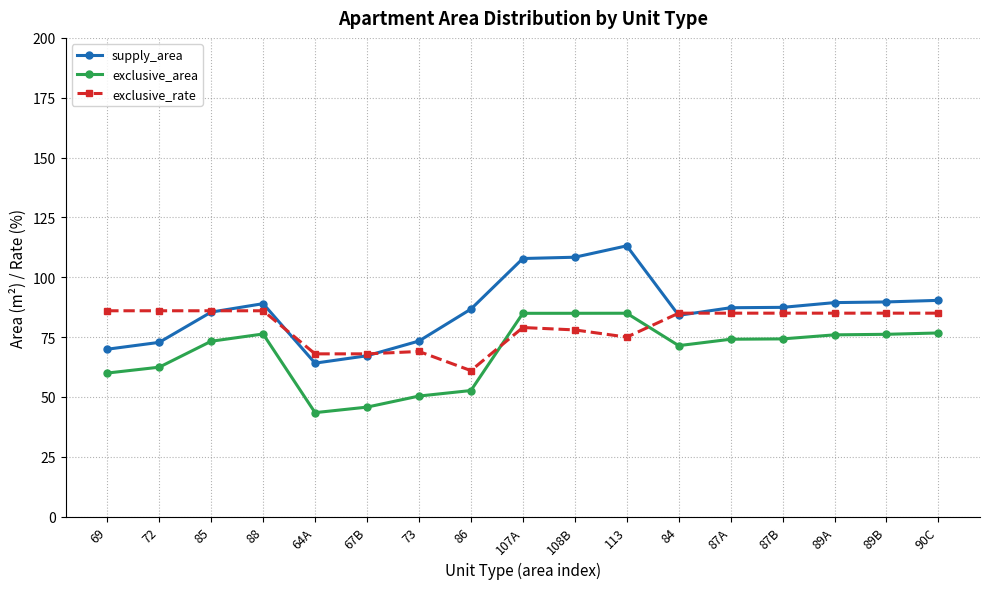

What is the lowest value of the exclusive_rate series?

61.0